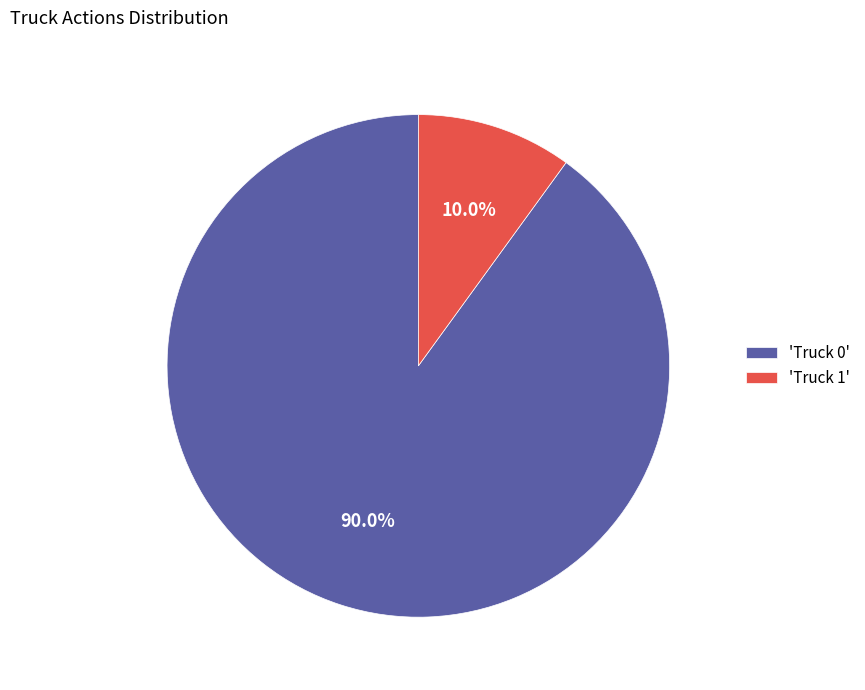

Rank the categories by value from highest to lowest.

'Truck 0', 'Truck 1'